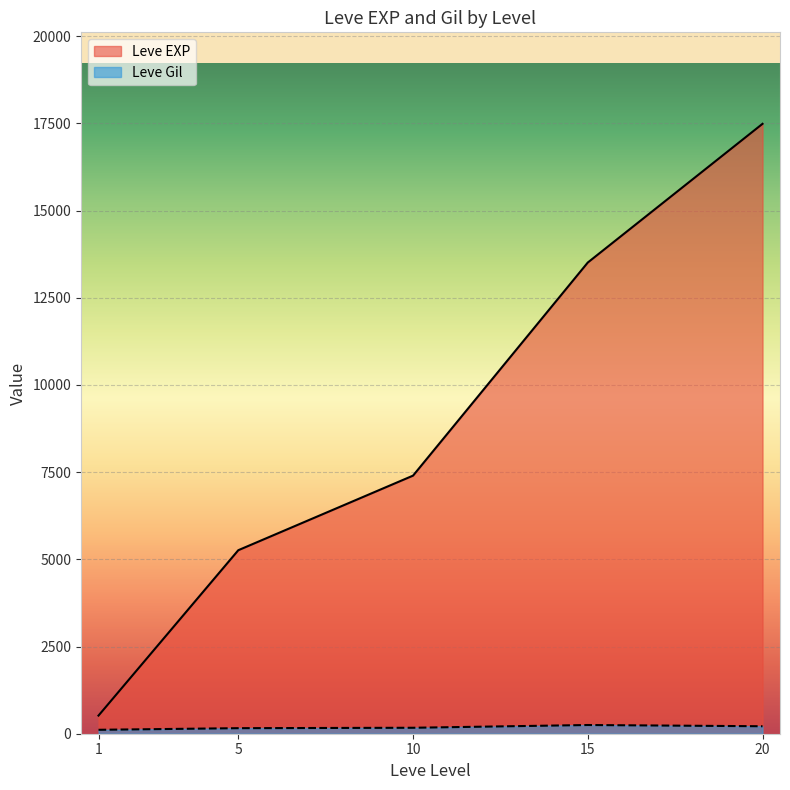

Between 5 and 10, which series saw the biggest shift?

Leve EXP